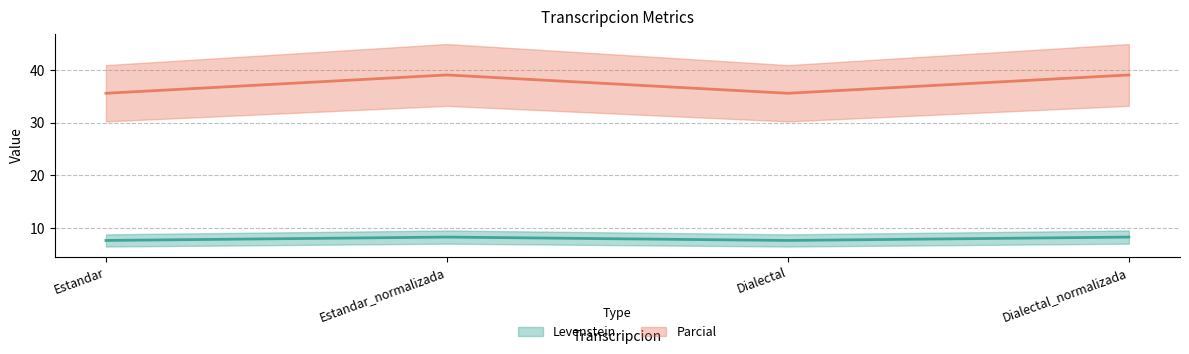

At which category does Parcial reach its first local valley?

Dialectal